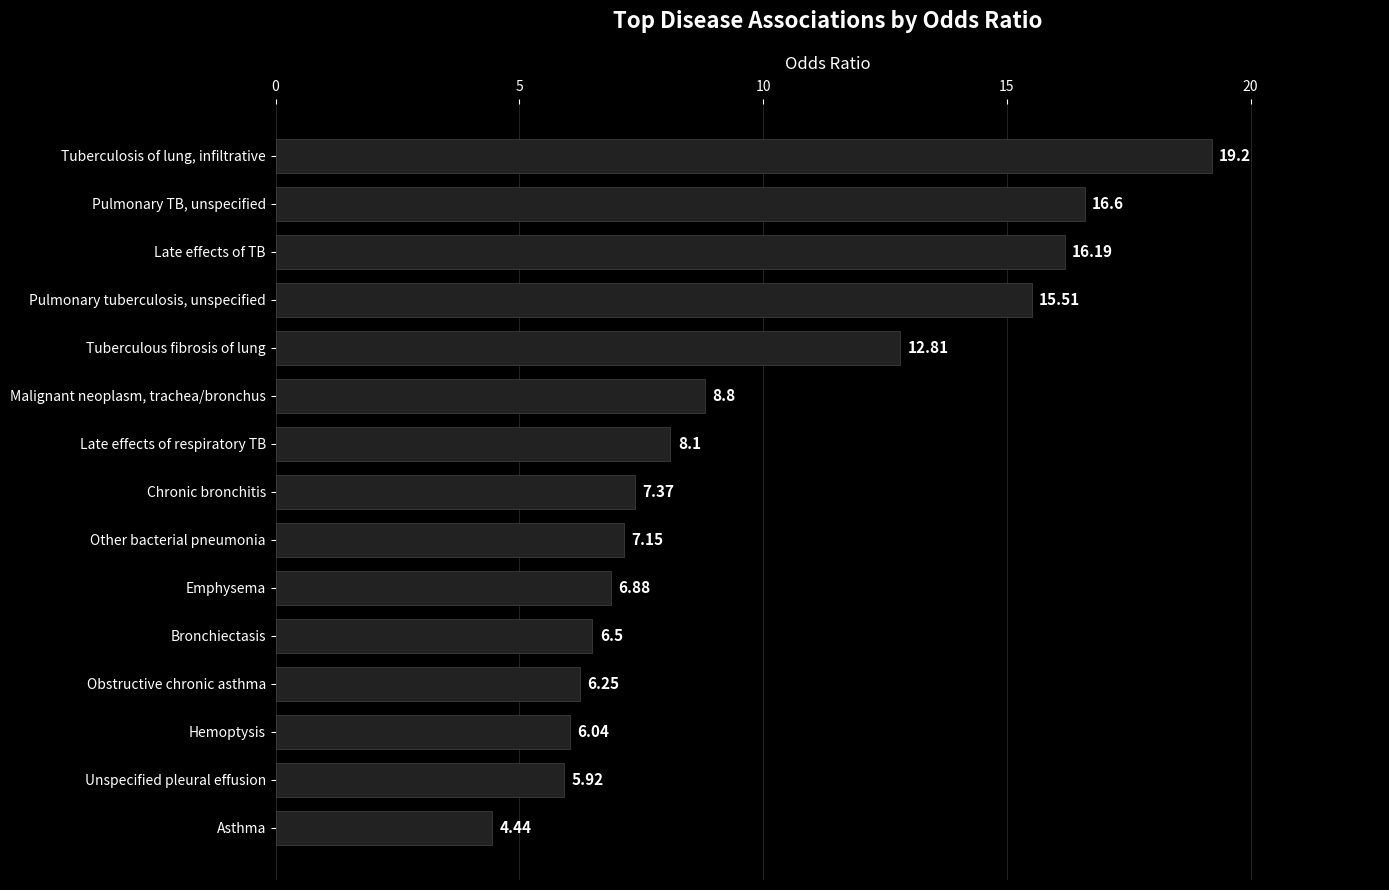

How many data points are less than 7?

6